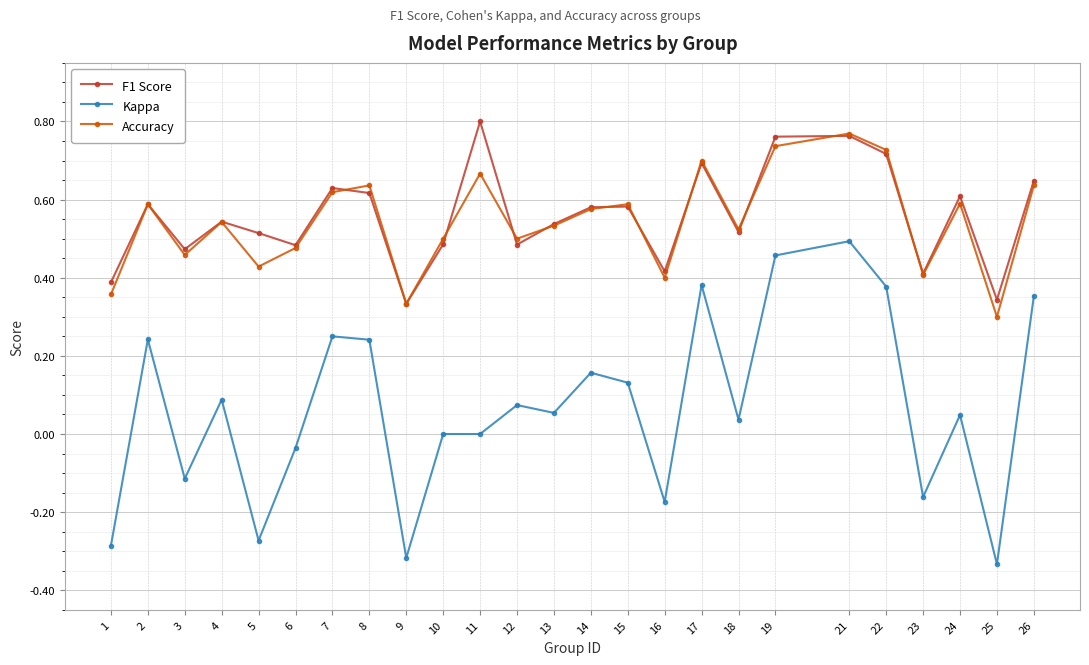

List the series in order of their peak value, lowest first.

Kappa, Accuracy, F1 Score